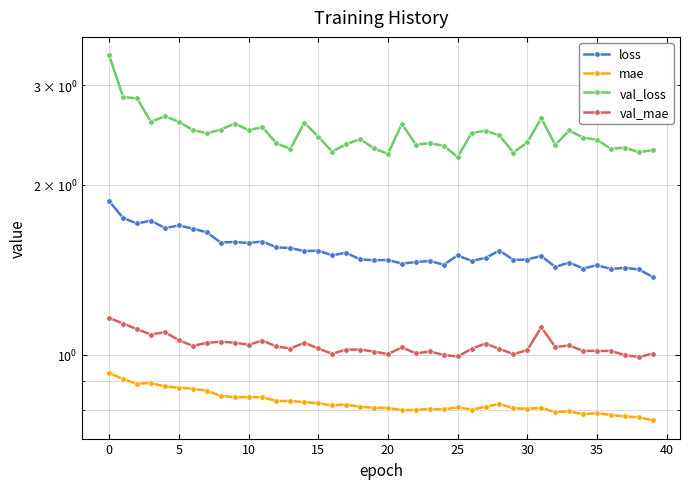

True or false: val_mae has more than 2 points higher than both neighbors.

True